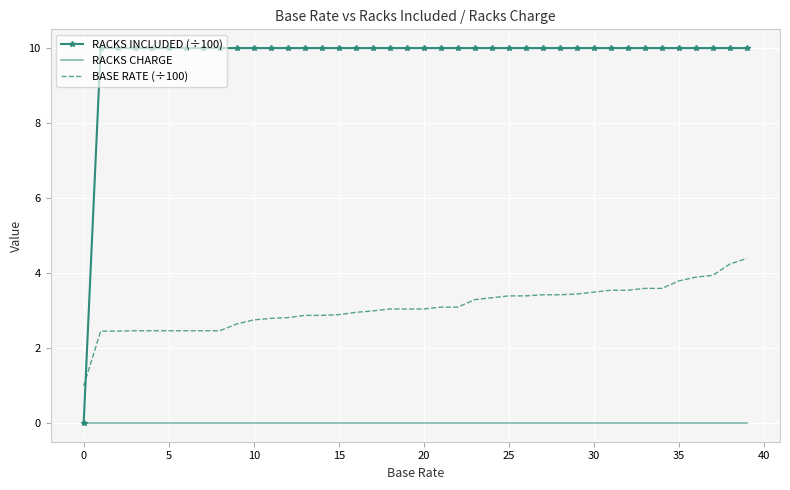

After their last crossing, which series has the higher values: RACKS INCLUDED (÷100) or BASE RATE (÷100)?

RACKS INCLUDED (÷100)